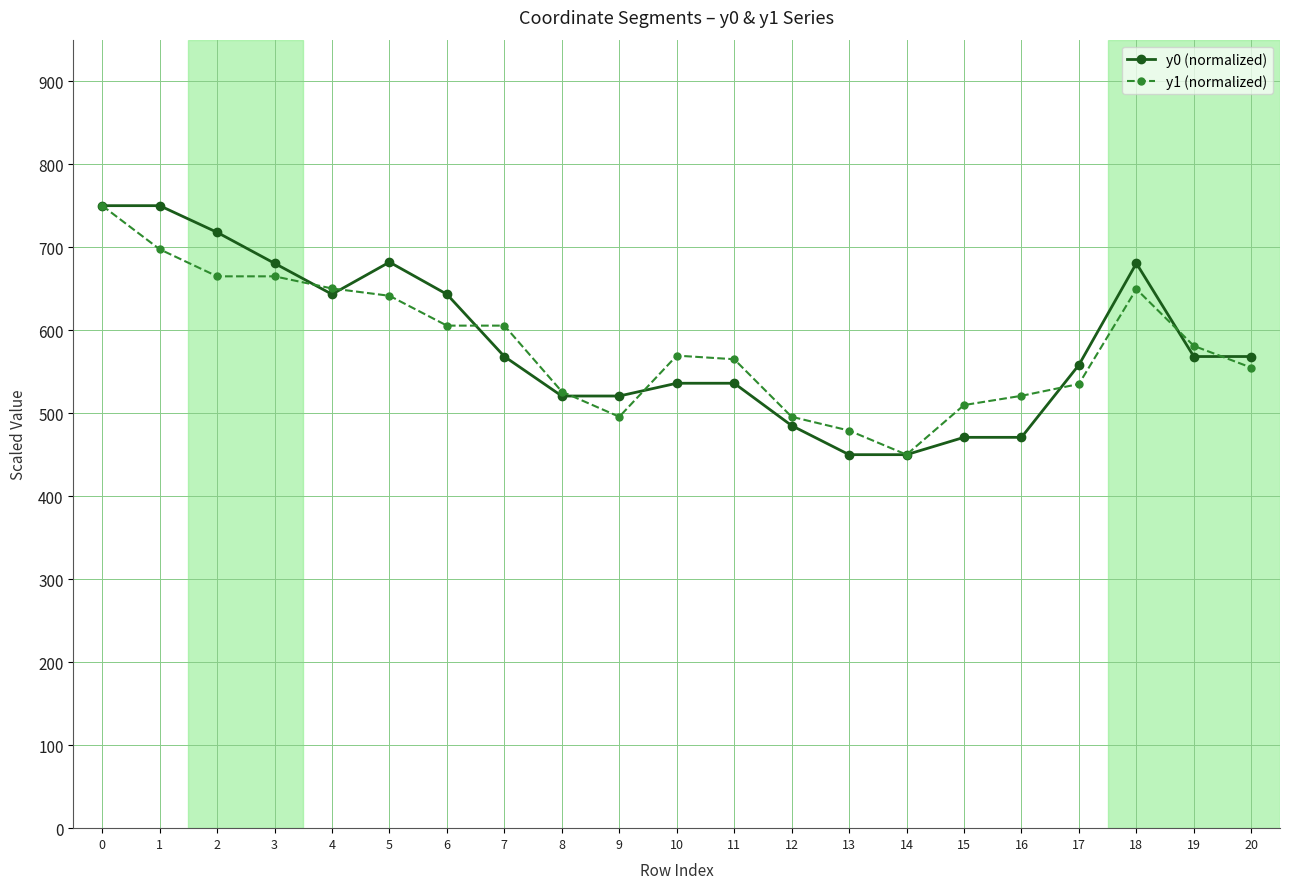

Is the value of y0 (normalized) at 13 greater than the value of y1 (normalized) at 7?

No